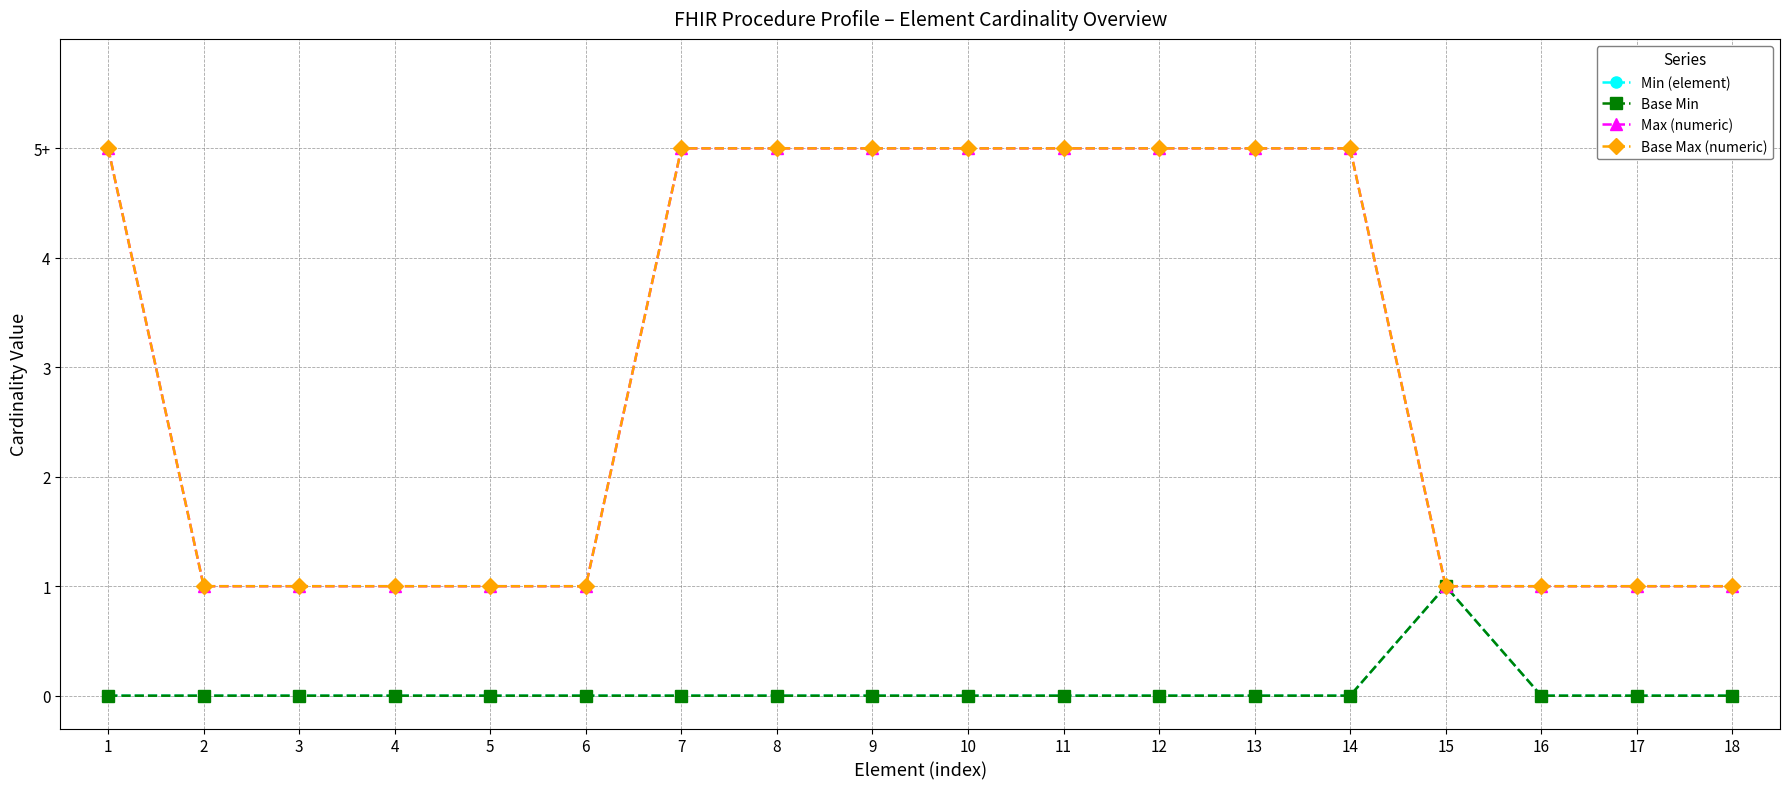

At which category is the sum across all series the highest?

1